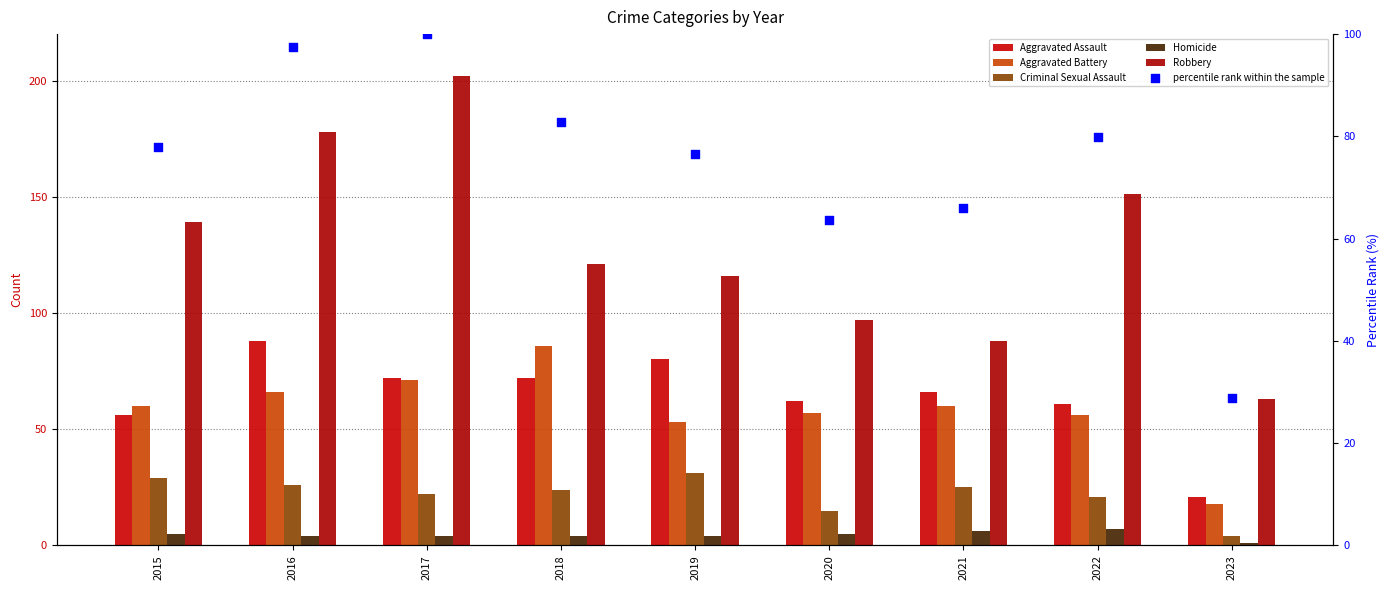

What is the total value across all series at 2015?

366.9